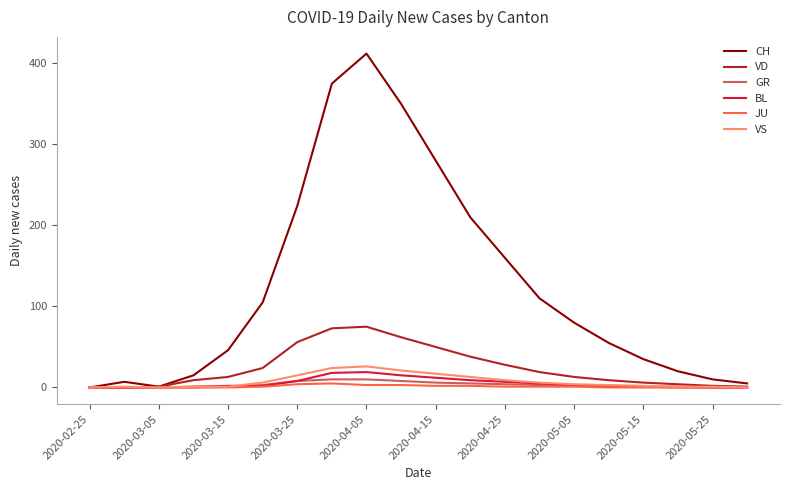

What is the maximum value for BL?

19